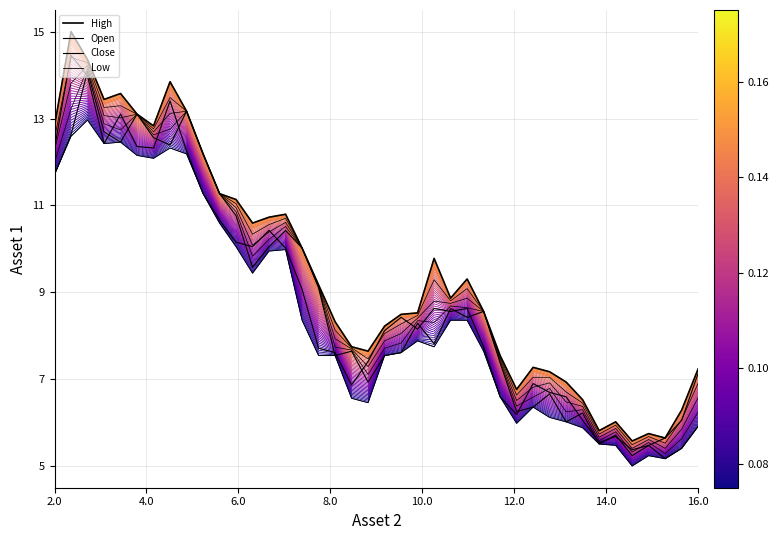

What is the difference between the second highest and second lowest values in the Low series?

7.4